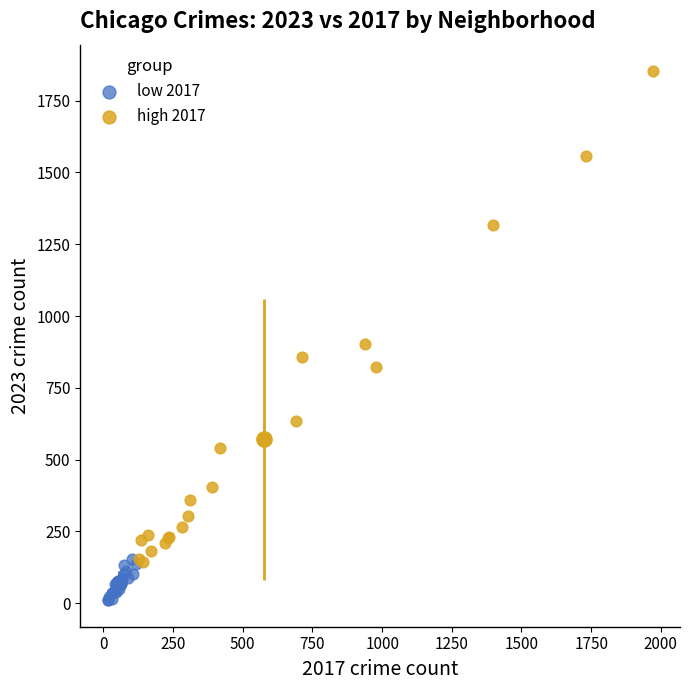

Which series reaches the maximum Y coordinate?

high 2017